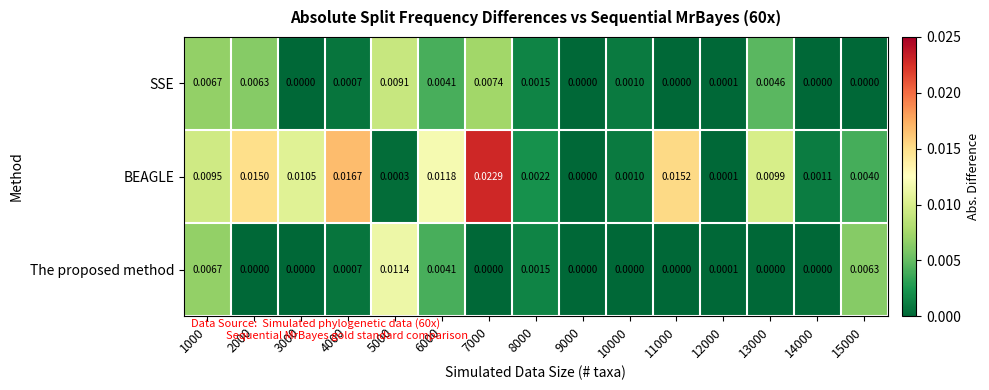

Between 5000 and 10000, which series saw the biggest shift?

The proposed method